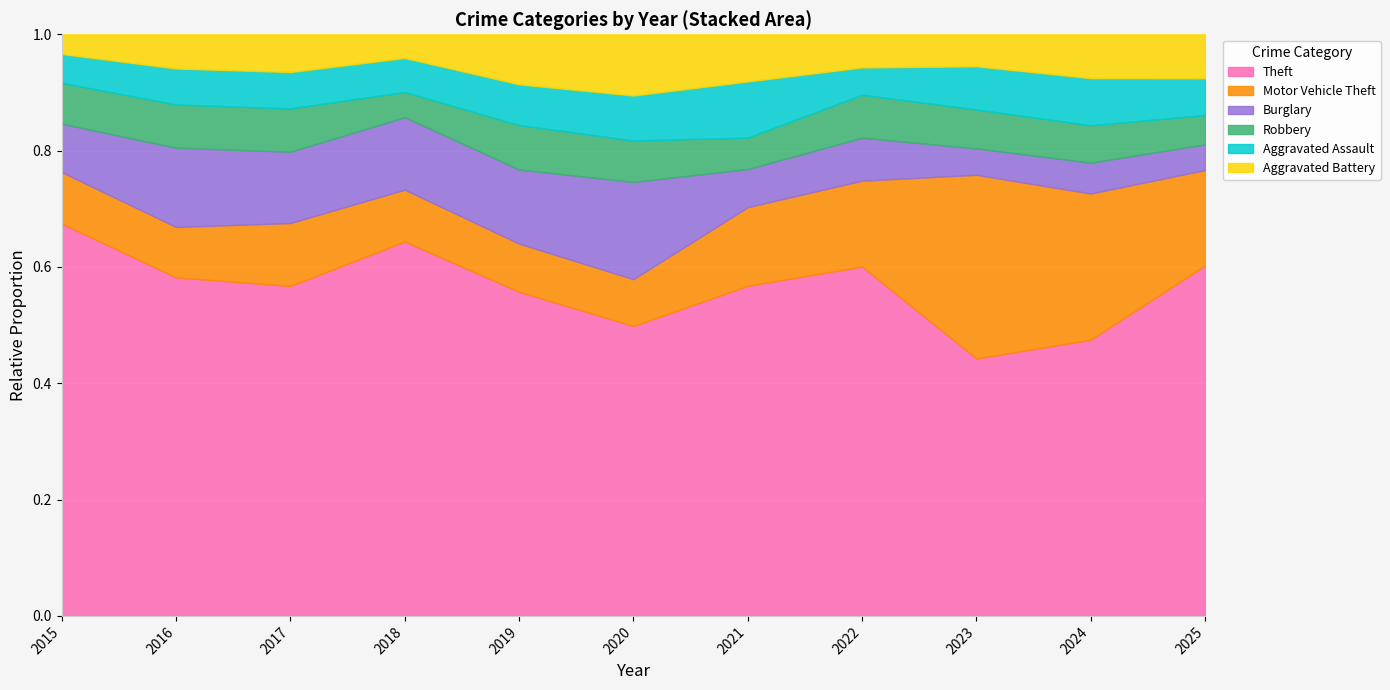

Reading left to right, list all the values displayed in this chart.

Theft: 259	188	236	253	175	161	147	179	185	170	191
Motor Vehicle Theft: 34	28	45	35	26	26	35	44	132	90	52
Burglary: 32	44	51	49	40	54	17	22	19	19	14
Robbery: 27	24	31	17	24	23	14	22	28	23	16
Aggravated Assault: 19	20	26	23	22	25	25	14	31	29	20
Aggravated Battery: 13	19	27	16	27	34	21	17	23	27	24